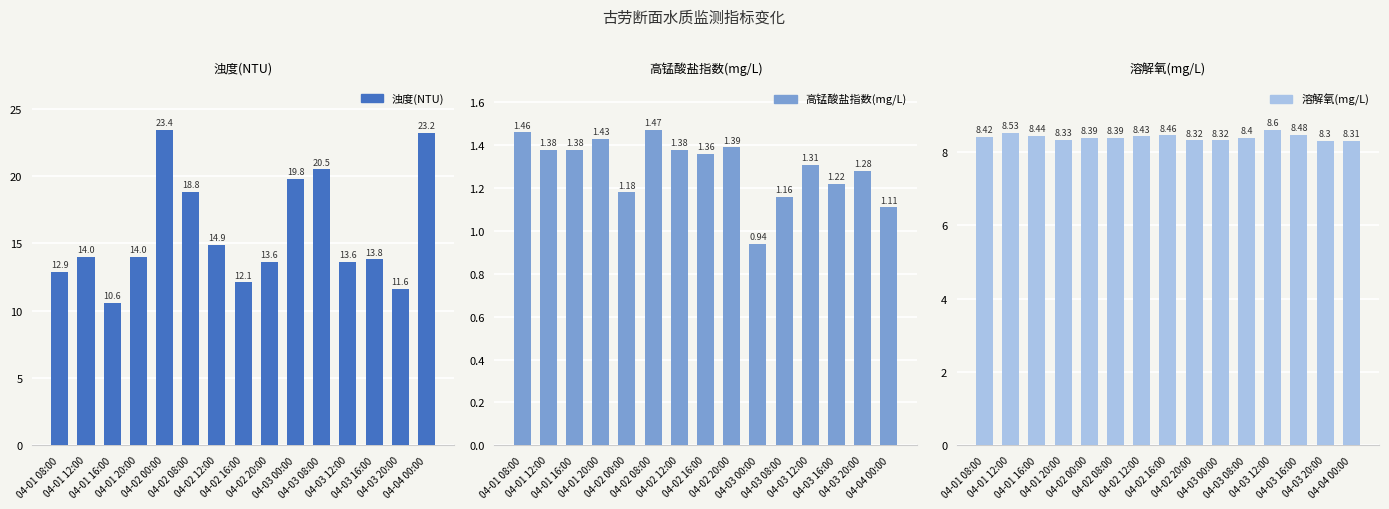

What is the label of the 15th bar from the right?

04-01 08:00